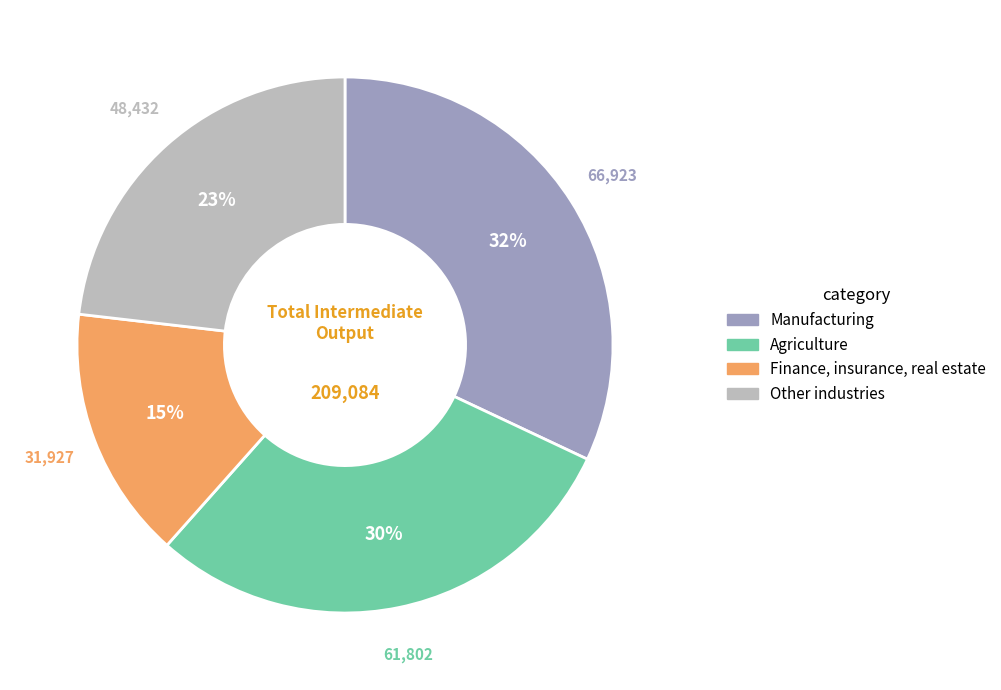

Is there a majority slice in this chart?

No